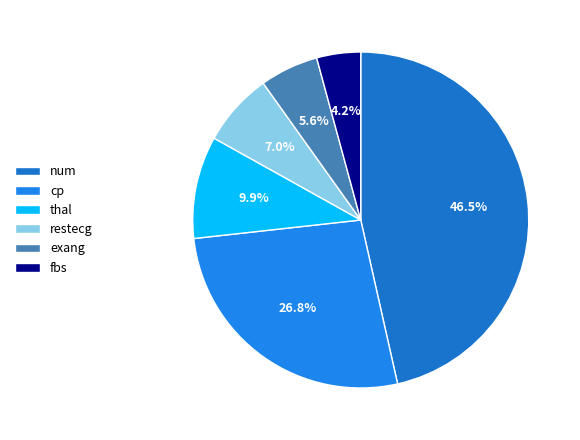

What is the largest slice in the pie chart?

num